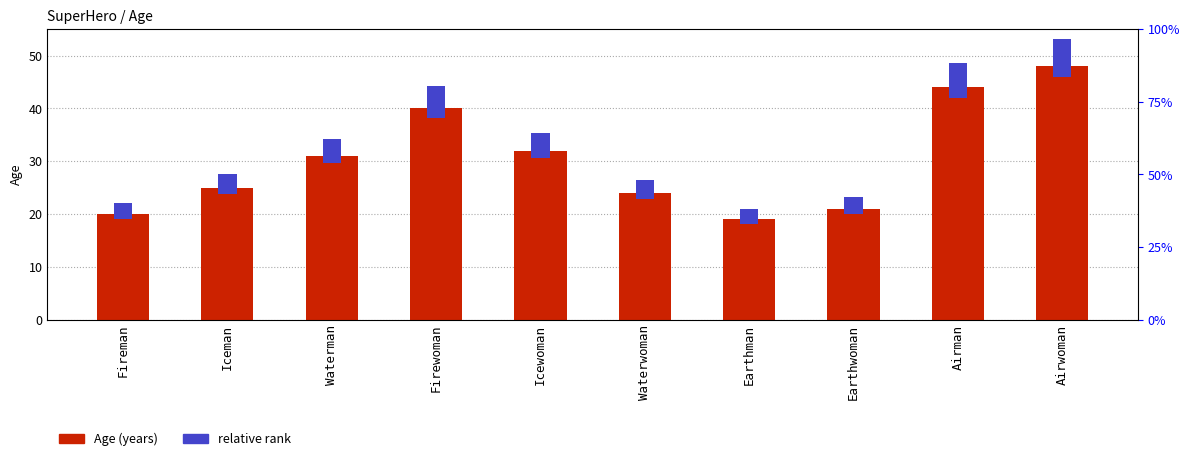

Reading left to right, list all the values displayed in this chart.

20	25	31	40	32	24	19	21	44	48